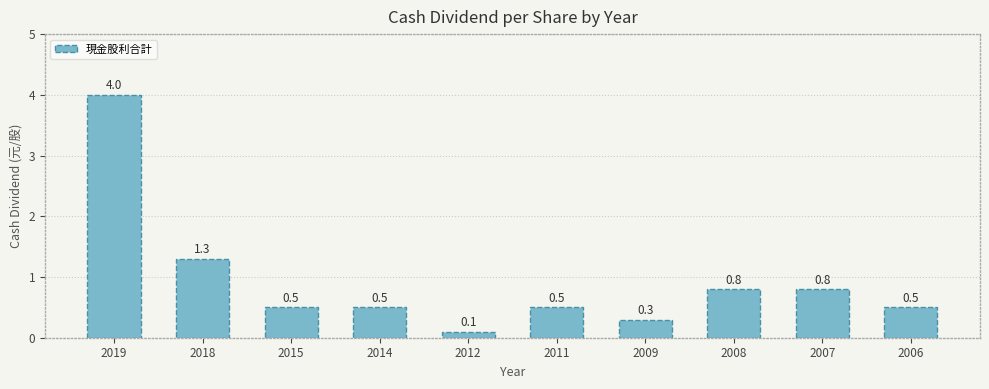

Count the number of categories in the chart.

10